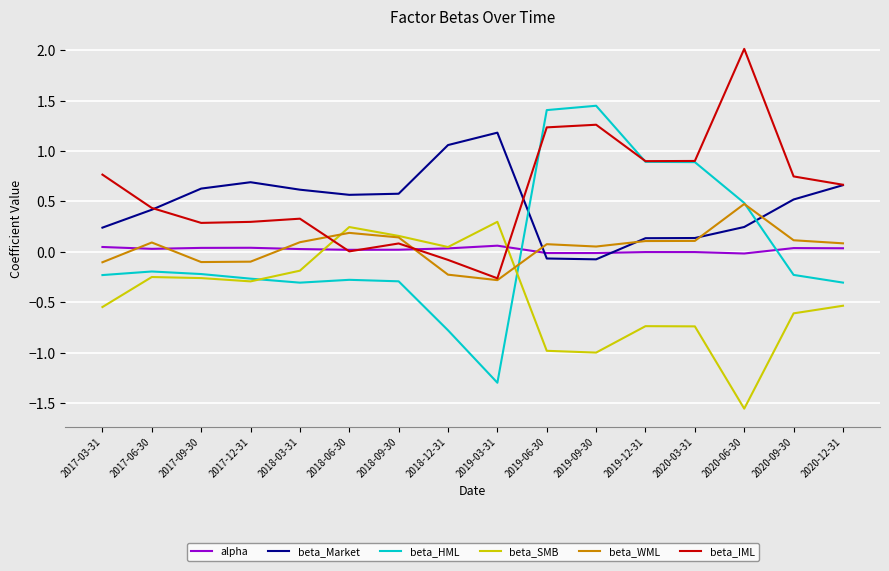

What is the difference between the highest and lowest values at 2020-03-31?

1.6